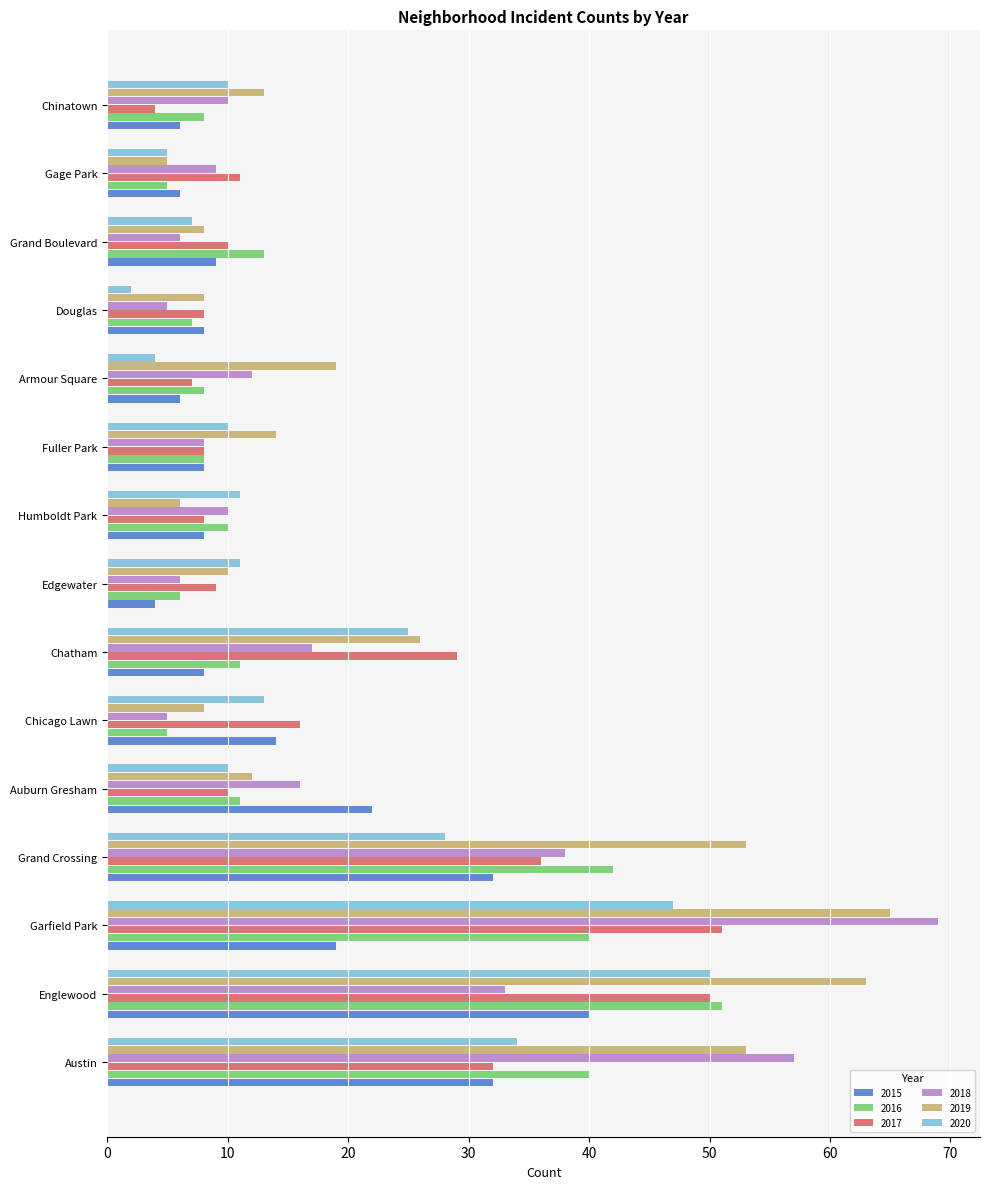

Which category has the highest value across all series?

Garfield Park